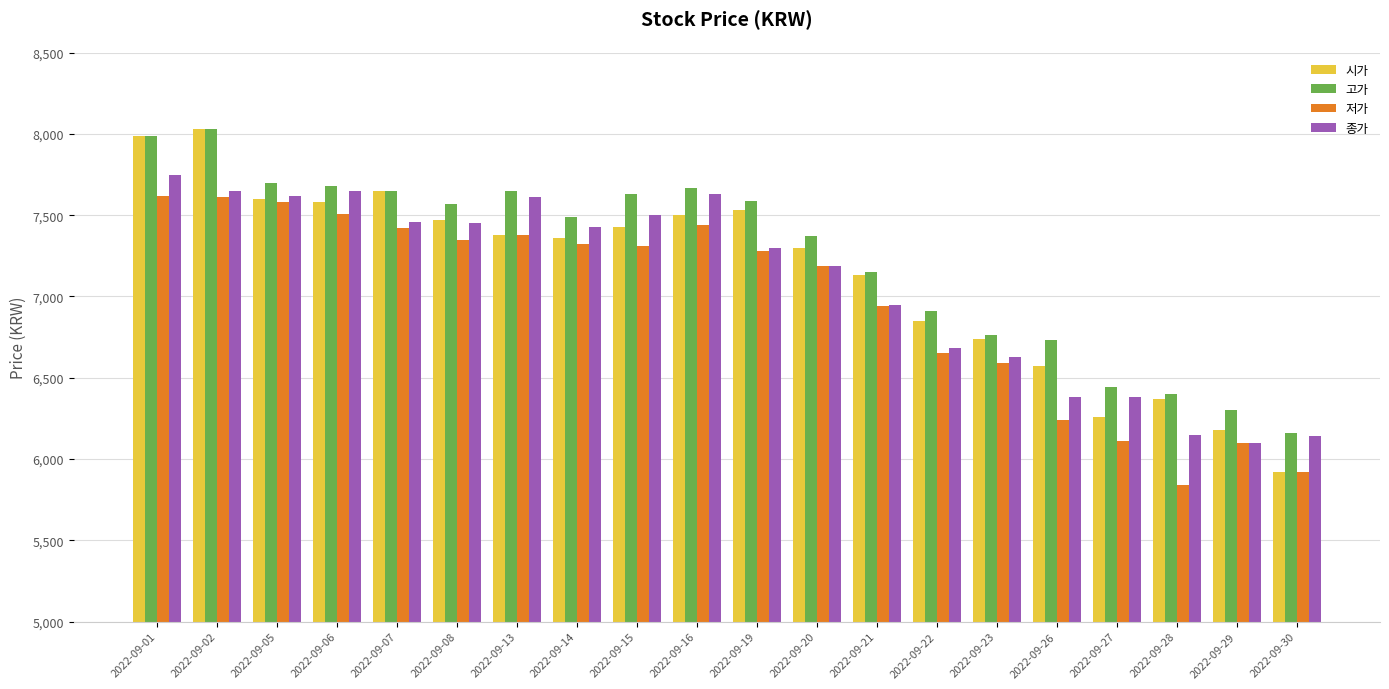

What is the difference between the maximum and minimum values in the 고가 series?

1870